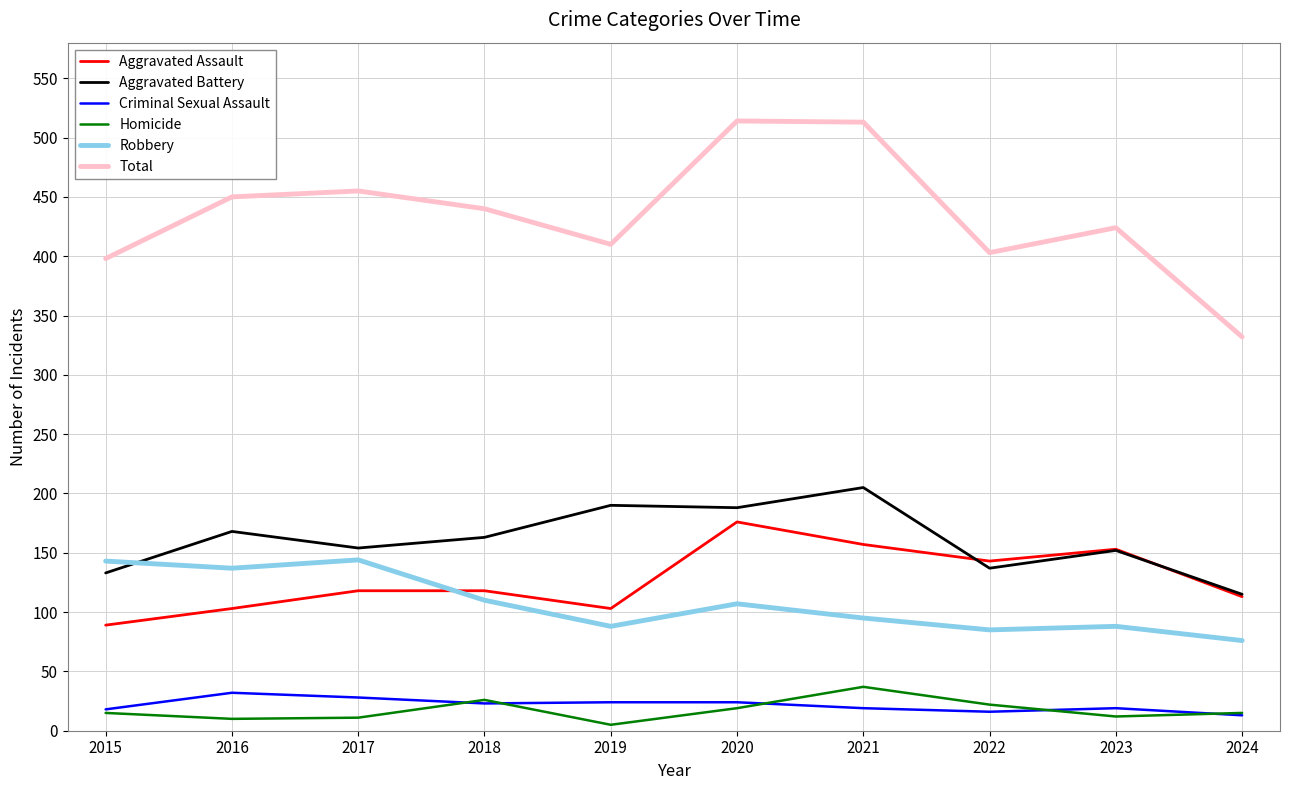

Where do Robbery and Aggravated Battery first cross each other?

2015 and 2016